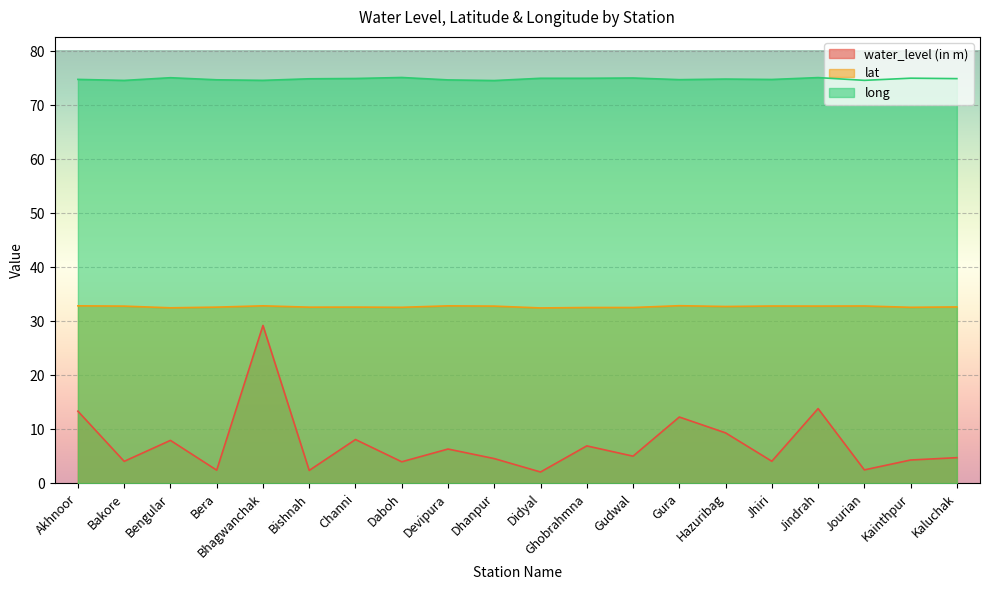

What position from the left is Daboh?

8